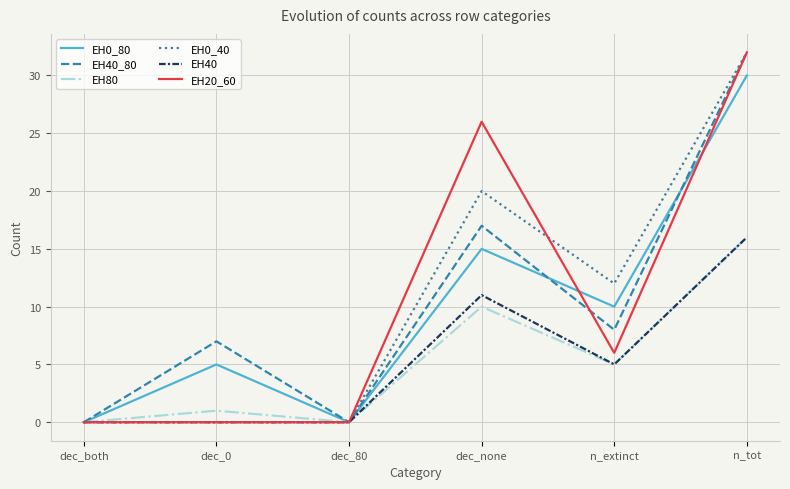

Which series changed the most between dec_0 and dec_none?

EH20_60